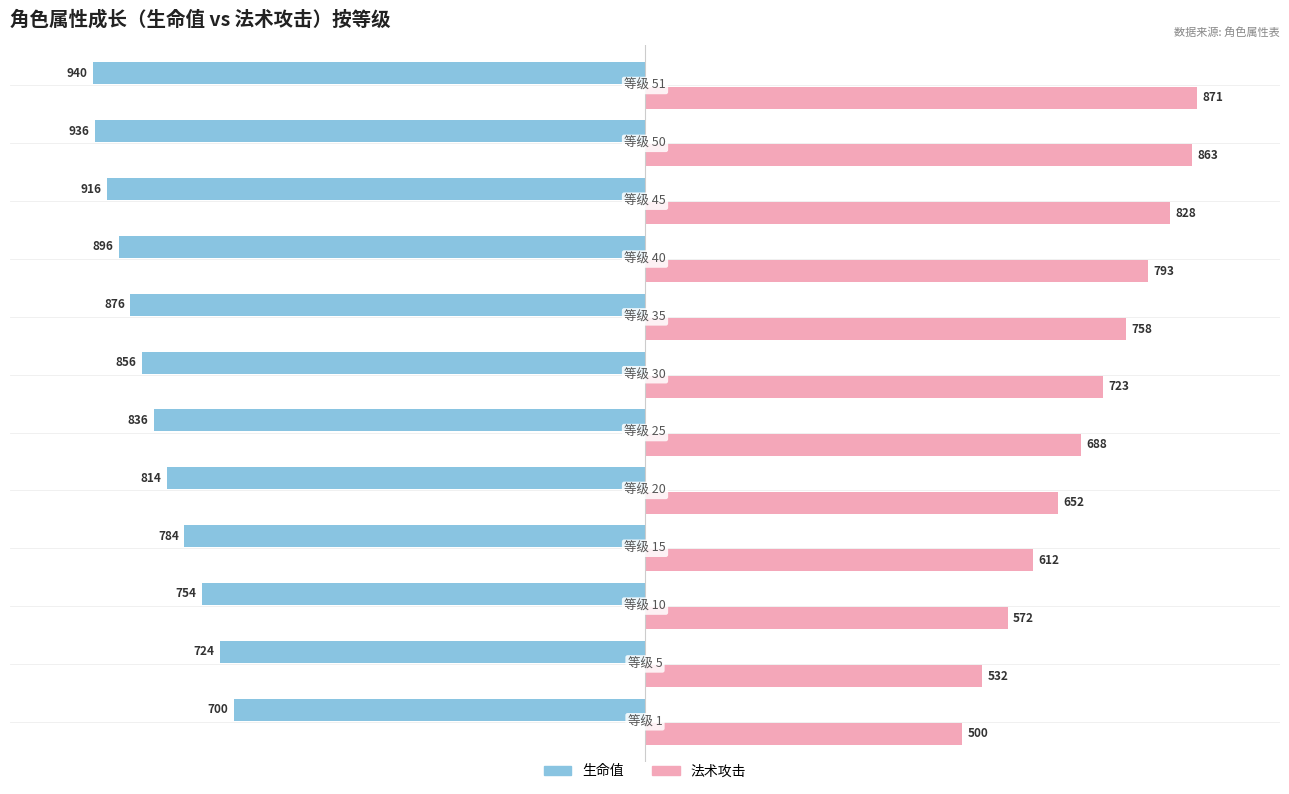

What are all the series names shown in the legend?

生命值, 法术攻击